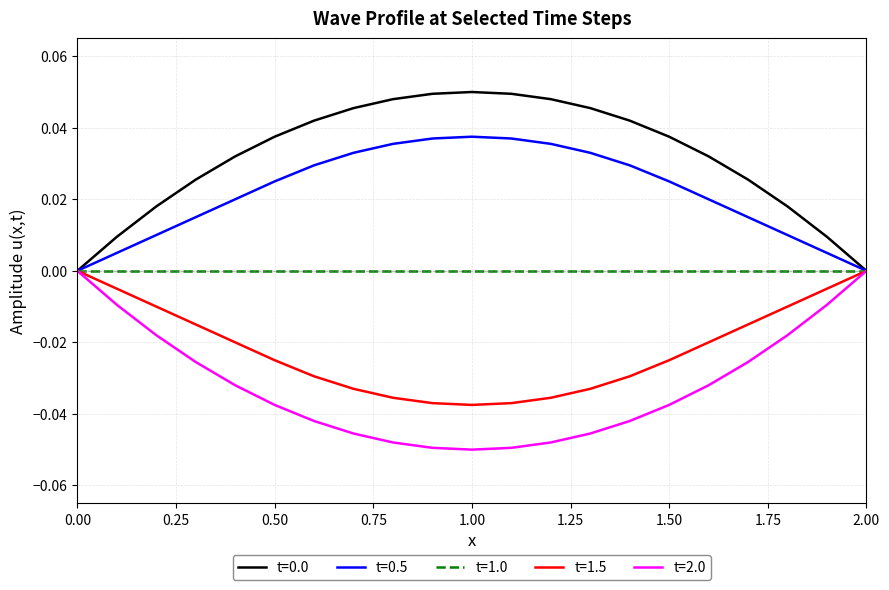

Is this an area chart (filled region under the line)?

No